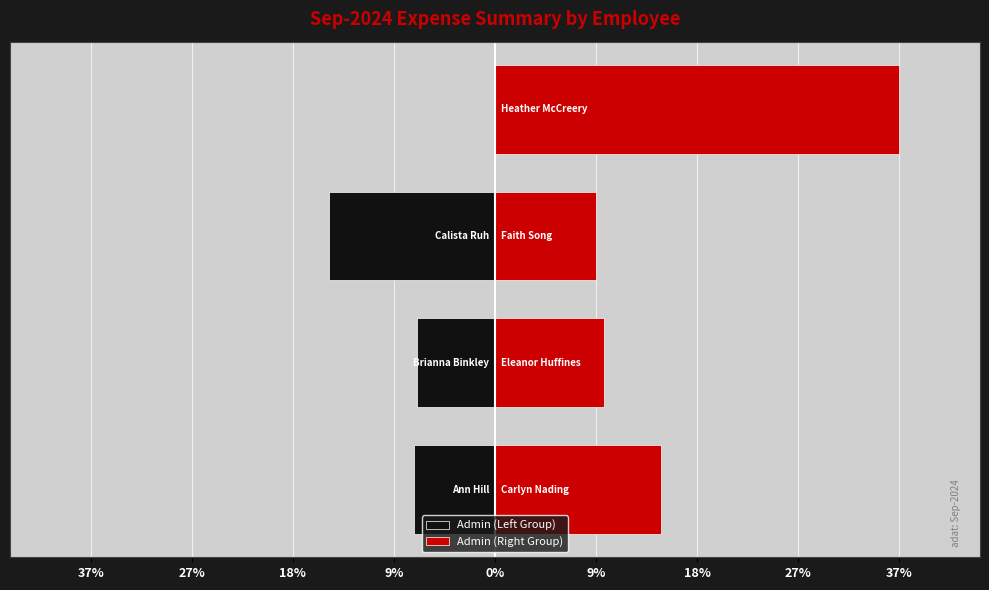

Rank the categories by value from highest to lowest.

Heather McCreery, Carlyn Nading, Calista Ruh, Eleanor Huffines, Faith Song, Ann Hill, Brianna Binkley